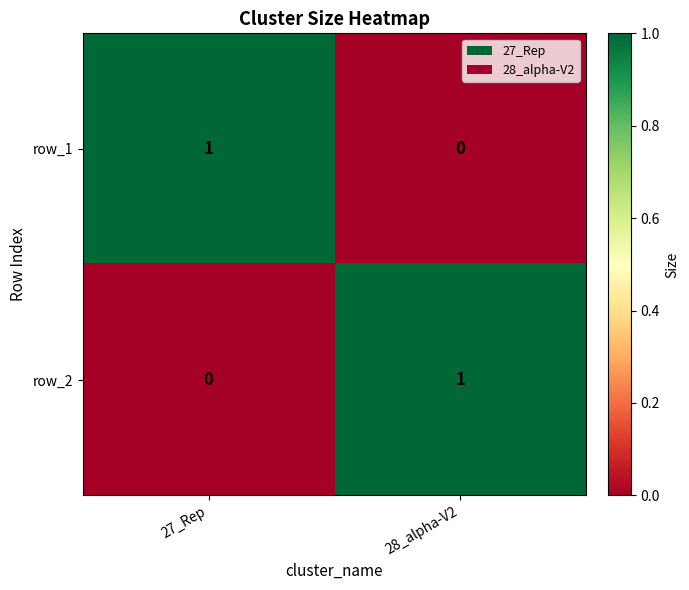

What is the total value across all series at 27_Rep?

1